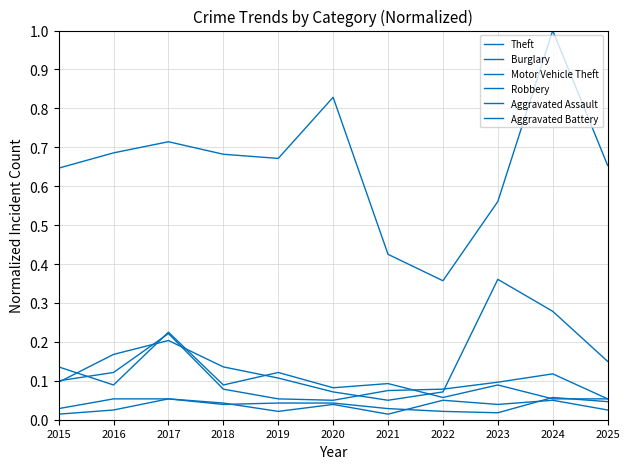

Does the chart have visible grid lines?

Yes